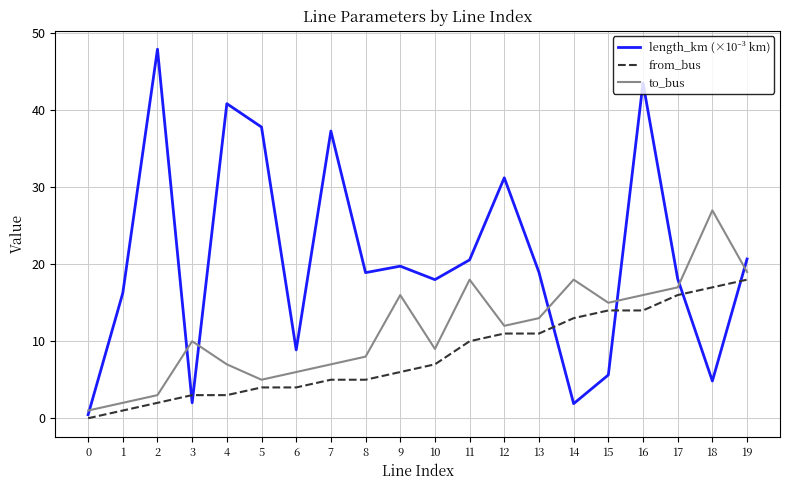

How many series are shown in this chart?

3